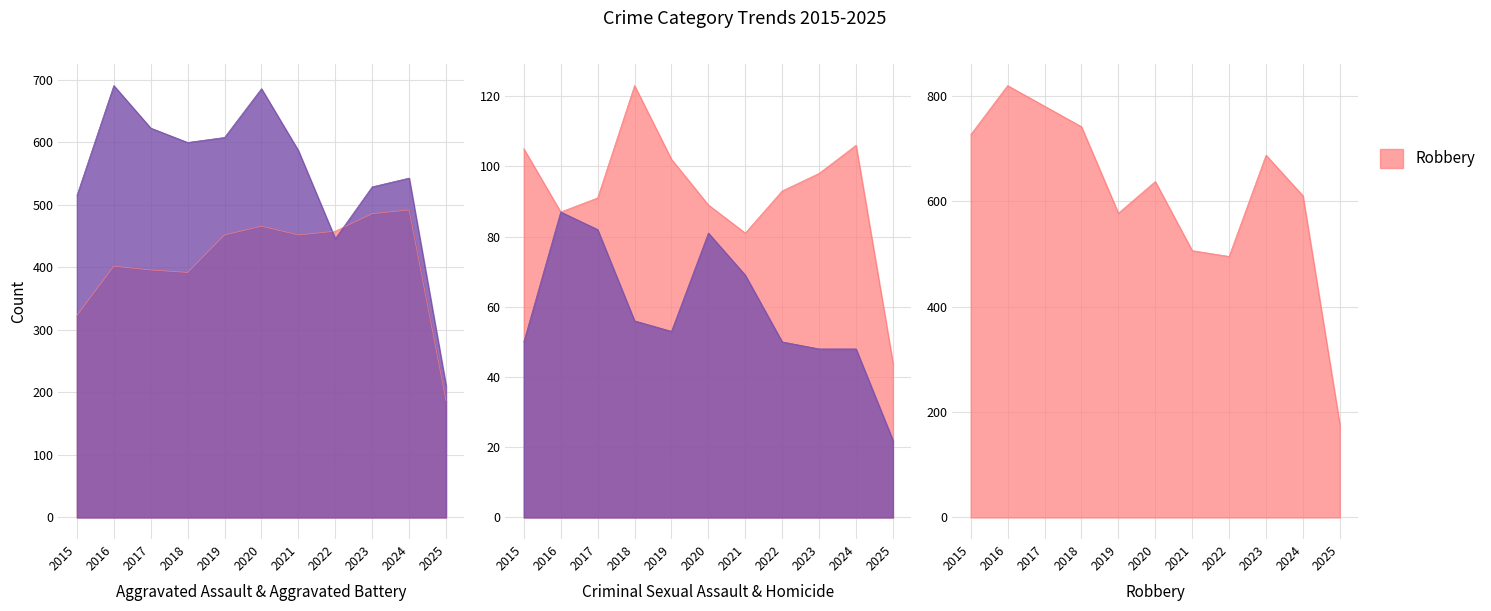

Reading right to left, transcribe all the data shown in this chart.

Aggravated Assault: 187	492	486	458	452	466	452	392	396	402	323
Aggravated Battery: 211	543	529	446	587	686	608	600	623	691	515
Criminal Sexual Assault: 44	106	98	93	81	89	102	123	91	87	105
Homicide: 22	48	48	50	69	81	53	56	82	87	50
Robbery: 176	610	687	495	506	637	577	741	780	819	726